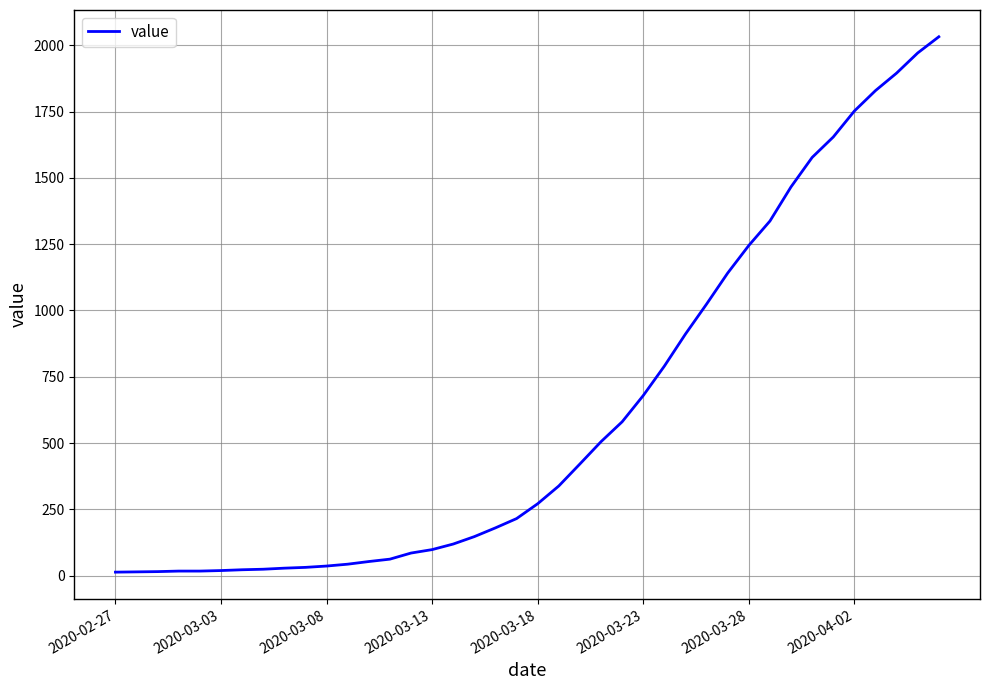

What is the difference between the maximum and minimum values?

2019